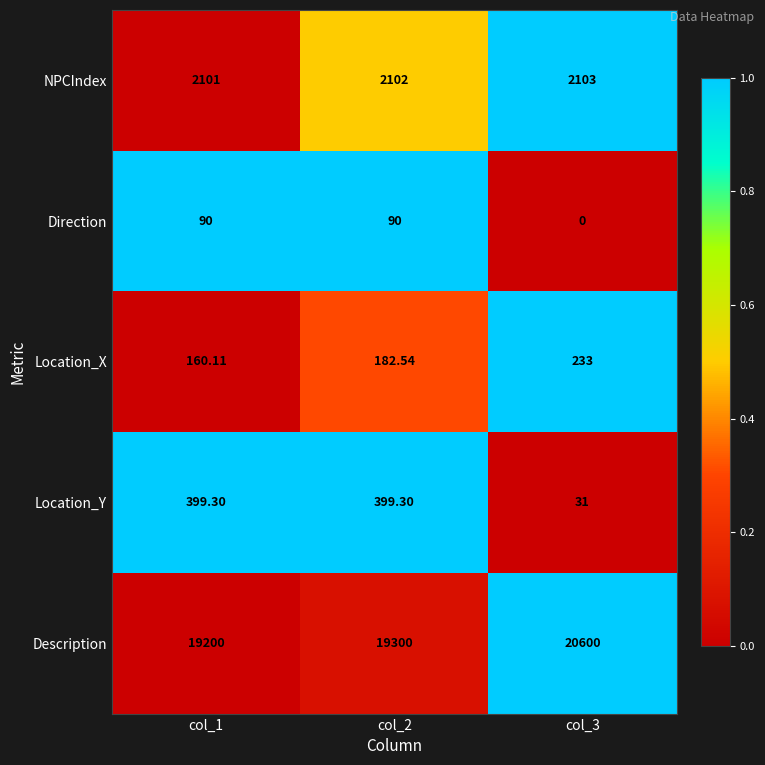

Between col_2 and col_3, which series saw the biggest shift?

Description